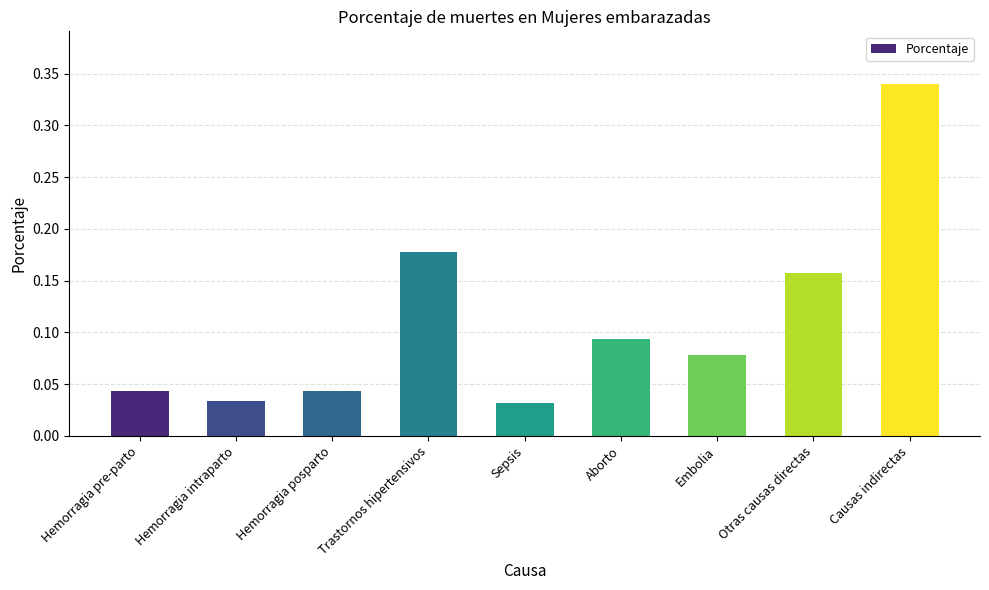

Between Causas indirectas and Trastornos hipertensivos, which is larger?

Causas indirectas